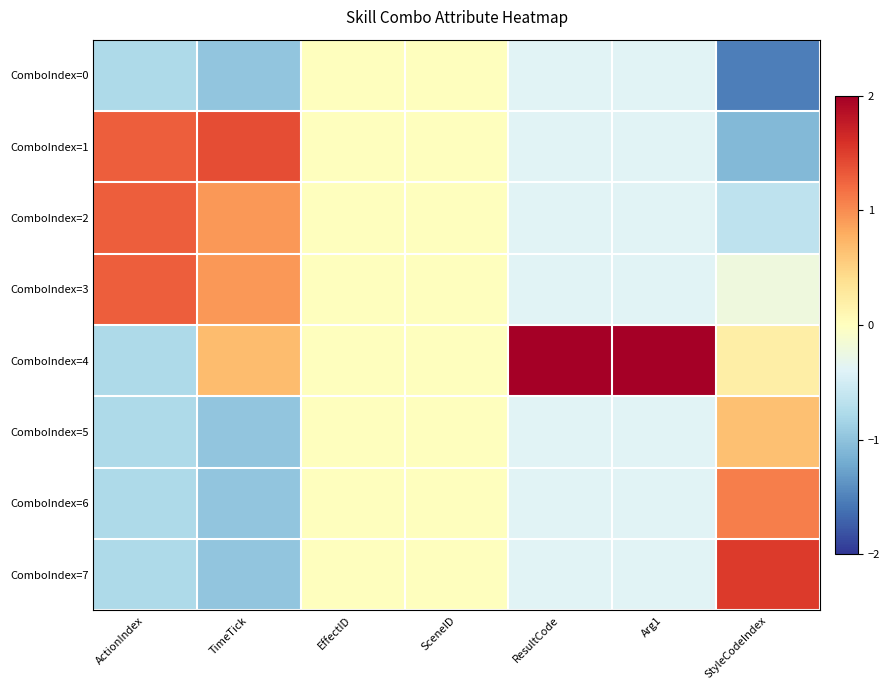

What is the spread (max minus min) of values at Arg1?

3.0